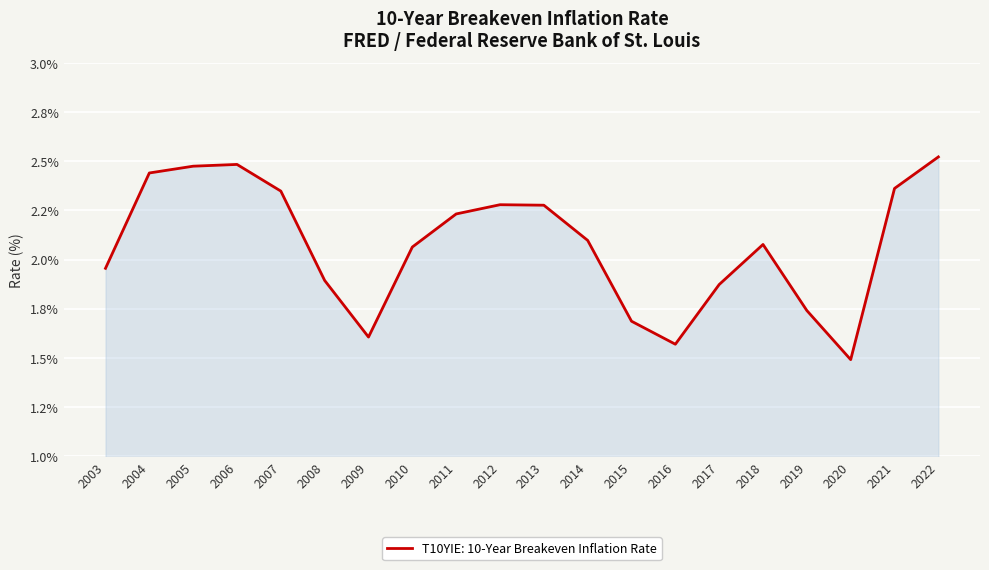

Rank the categories by value from lowest to highest.

2020, 2016, 2009, 2015, 2019, 2017, 2008, 2003, 2010, 2018, 2014, 2011, 2013, 2012, 2007, 2021, 2004, 2005, 2006, 2022